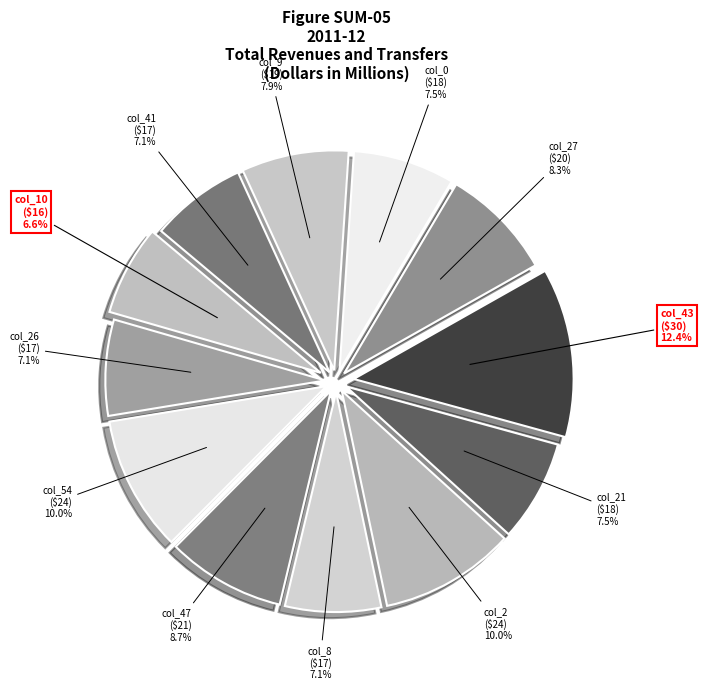

Does col_9 account for over 50% of the chart?

No